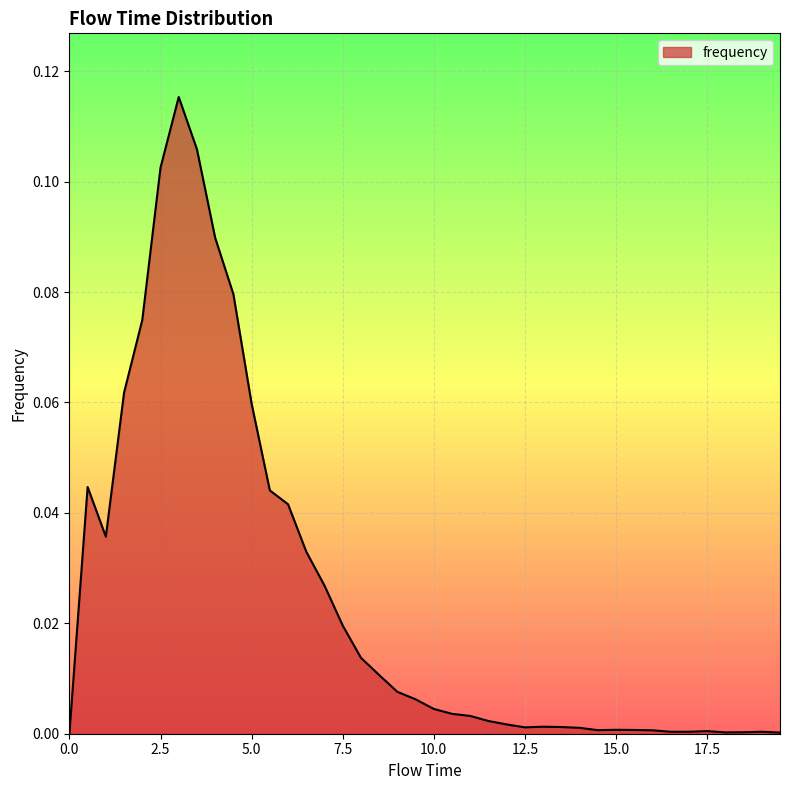

Reading left to right, transcribe all the data shown in this chart.

0.0=0.0	0.5=0.0	1.0=0.0	1.5=0.1	2.0=0.1	2.5=0.1	3.0=0.1	3.5=0.1	4.0=0.1	4.5=0.1	5.0=0.1	5.5=0.0	6.0=0.0	6.5=0.0	7.0=0.0	7.5=0.0	8.0=0.0	8.5=0.0	9.0=0.0	9.5=0.0	10.0=0.0	10.5=0.0	11.0=0.0	11.5=0.0	12.0=0.0	12.5=0.0	13.0=0.0	13.5=0.0	14.0=0.0	14.5=0.0	15.0=0.0	15.5=0.0	16.0=0.0	16.5=0.0	17.0=0.0	17.5=0.0	18.0=0.0	18.5=0.0	19.0=0.0	19.5=0.0